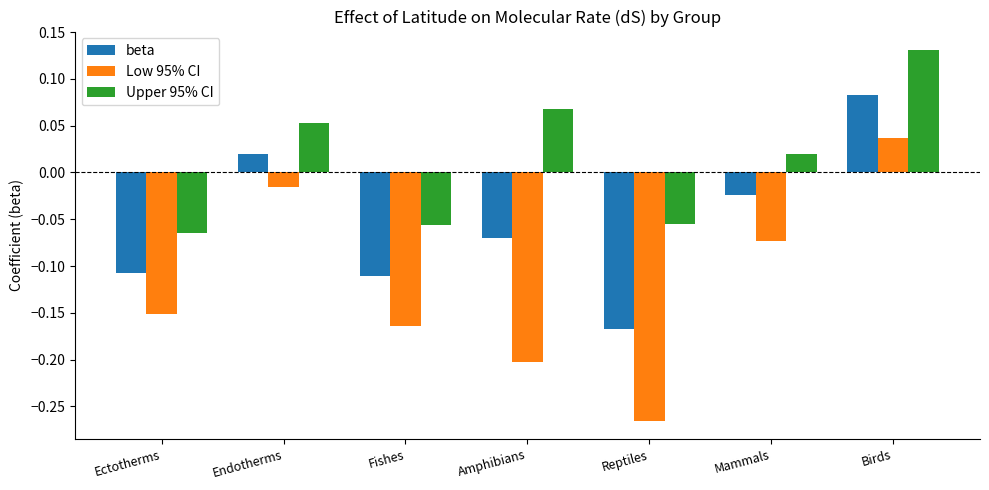

Rank the series at Endotherms from lowest to highest value.

Low 95% CI, beta, Upper 95% CI